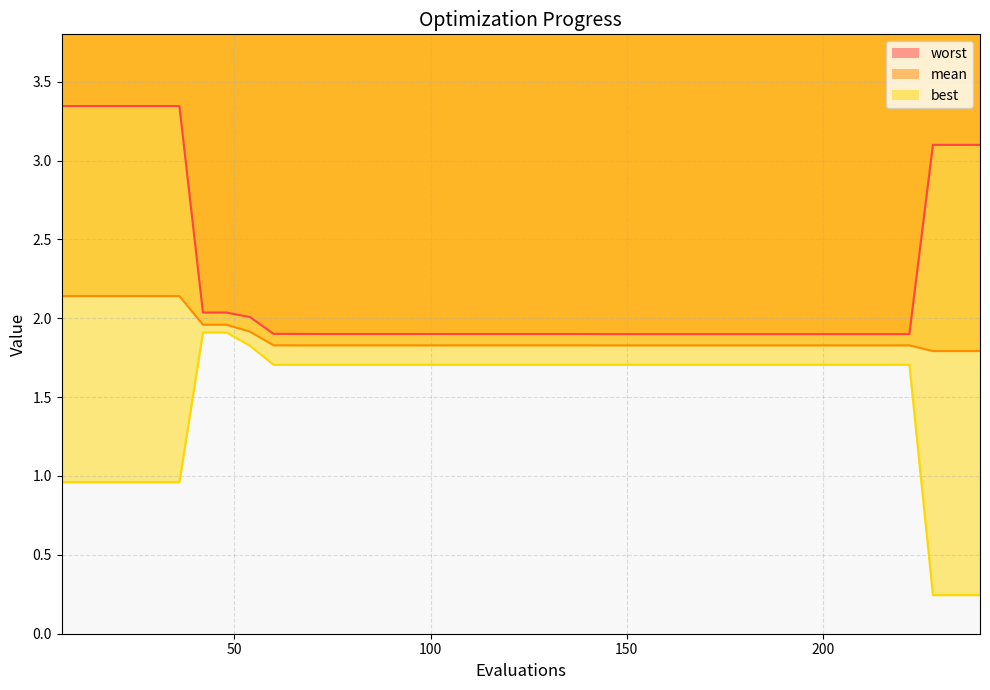

Rank the categories by mean value from highest to lowest.

6, 12, 18, 24, 30, 36, 42, 48, 54, 60, 66, 72, 78, 84, 90, 96, 102, 108, 114, 120, 126, 132, 138, 144, 150, 156, 162, 168, 174, 180, 186, 192, 198, 204, 210, 216, 222, 228, 234, 240